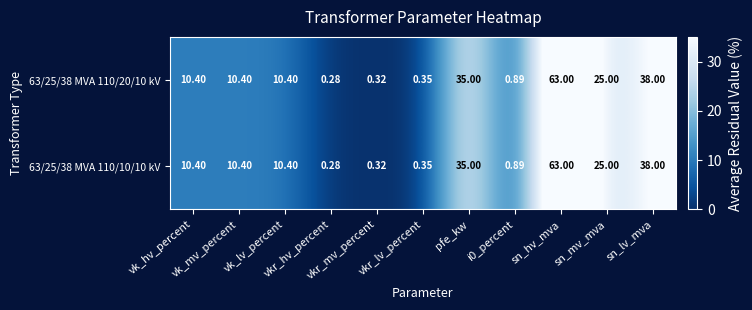

Reading left to right, list all the values displayed in this chart.

63/25/38 MVA 110/20/10 kV: vk_hv_percent=10.4	vk_mv_percent=10.4	vk_lv_percent=10.4	vkr_hv_percent=0.3	vkr_mv_percent=0.3	vkr_lv_percent=0.3	pfe_kw=35.0	i0_percent=0.9	sn_hv_mva=63.0	sn_mv_mva=25.0	sn_lv_mva=38.0
63/25/38 MVA 110/10/10 kV: vk_hv_percent=10.4	vk_mv_percent=10.4	vk_lv_percent=10.4	vkr_hv_percent=0.3	vkr_mv_percent=0.3	vkr_lv_percent=0.3	pfe_kw=35.0	i0_percent=0.9	sn_hv_mva=63.0	sn_mv_mva=25.0	sn_lv_mva=38.0